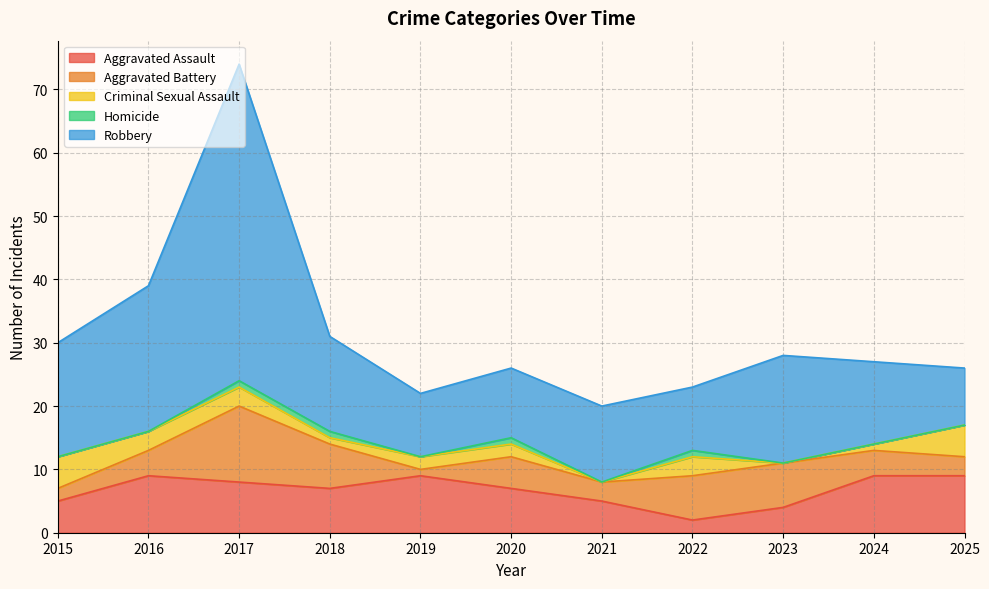

What is the greatest value displayed?

50